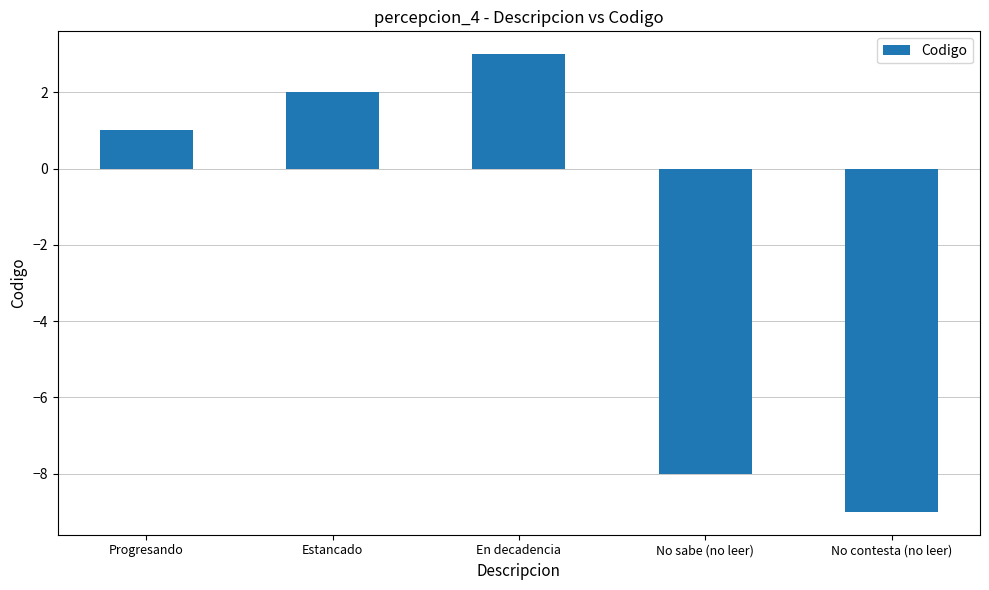

What value does the data have at No sabe (no leer)?

-8